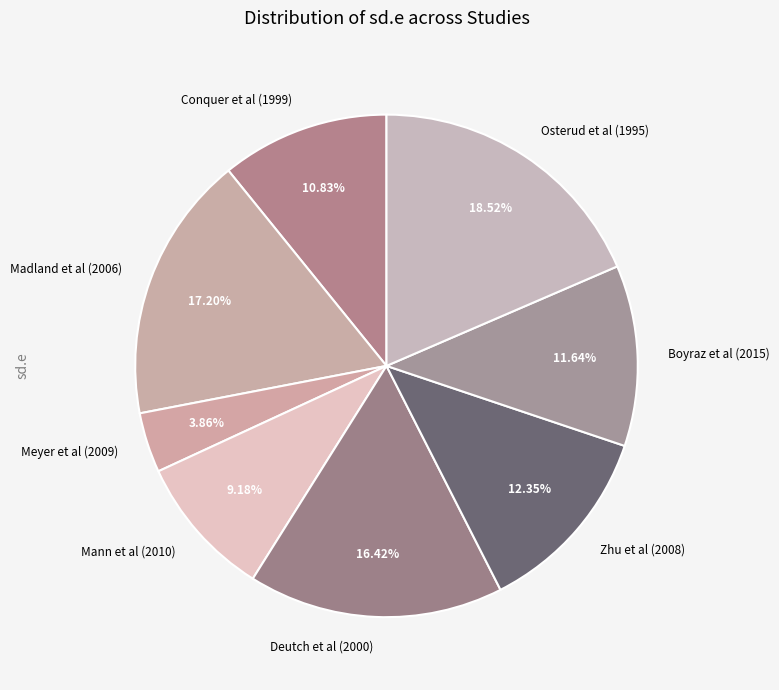

Which has a higher value, Osterud et al (1995) or Madland et al (2006)?

Osterud et al (1995)